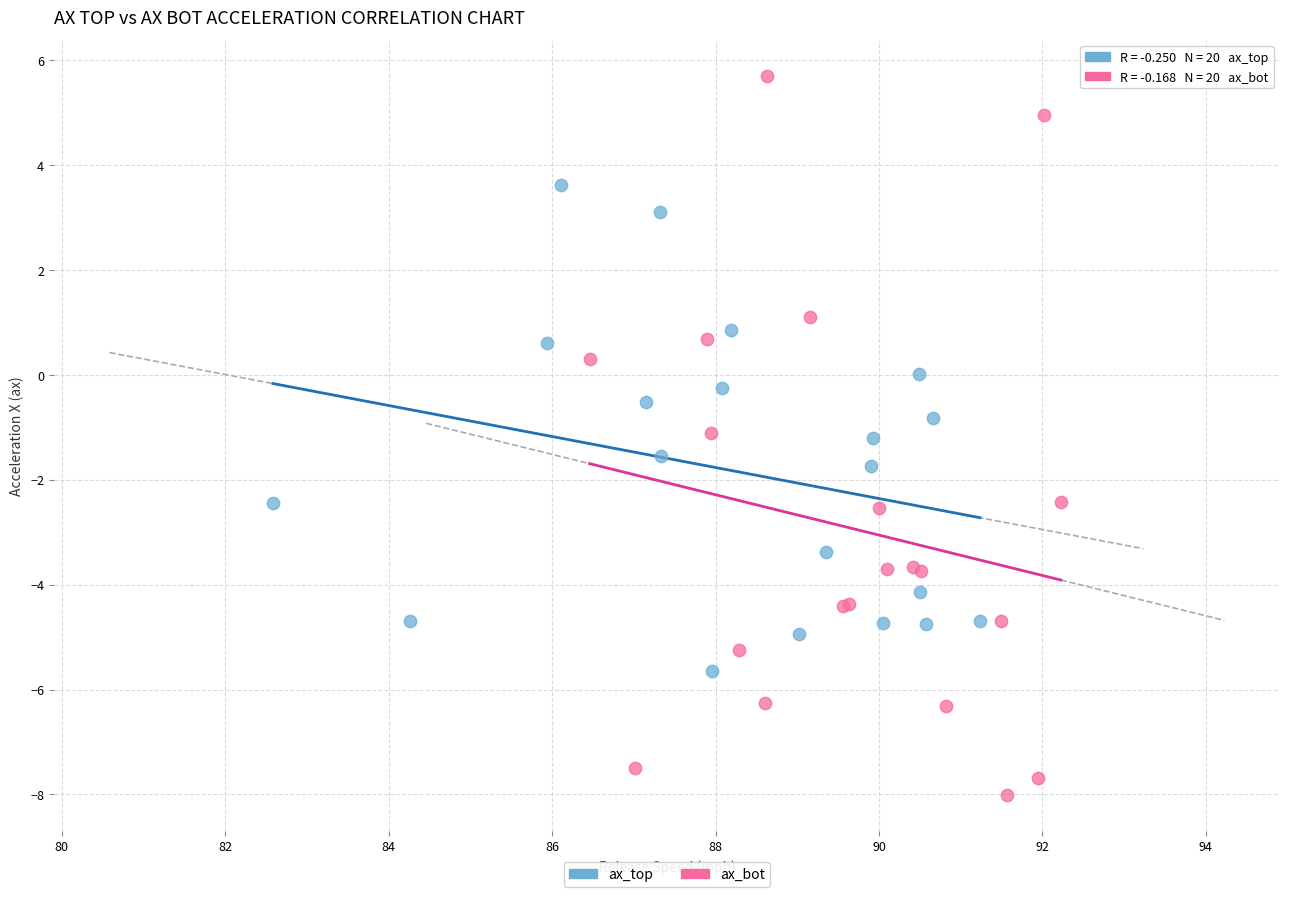

Which series reaches the maximum Y coordinate?

ax_bot